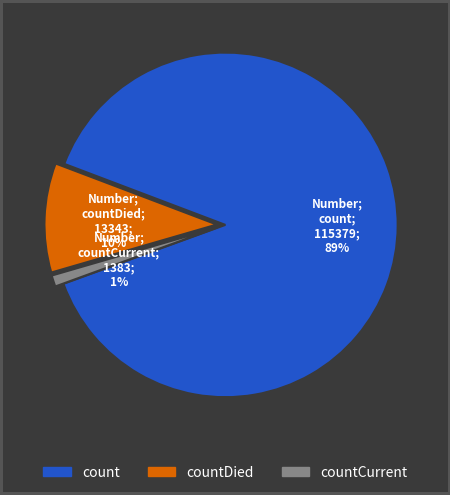

Combined, do countDied and count account for over 50%?

Yes